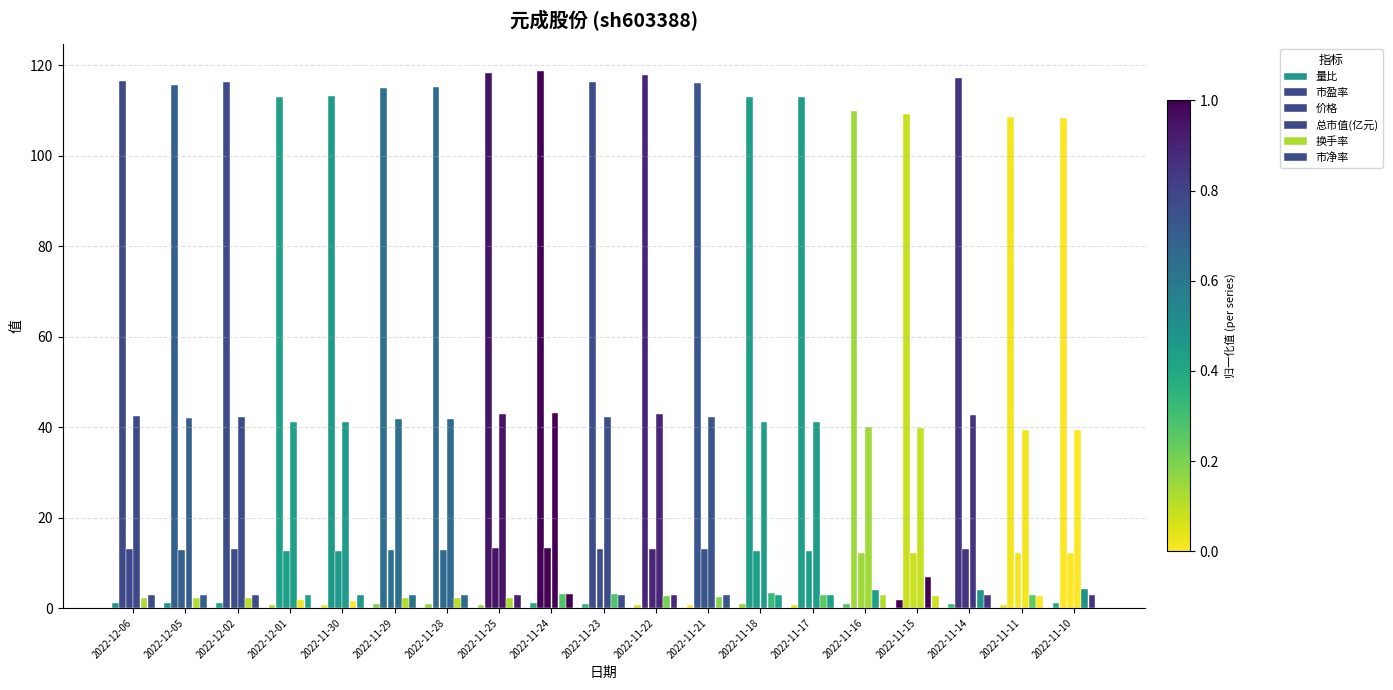

Are the bars horizontal?

No